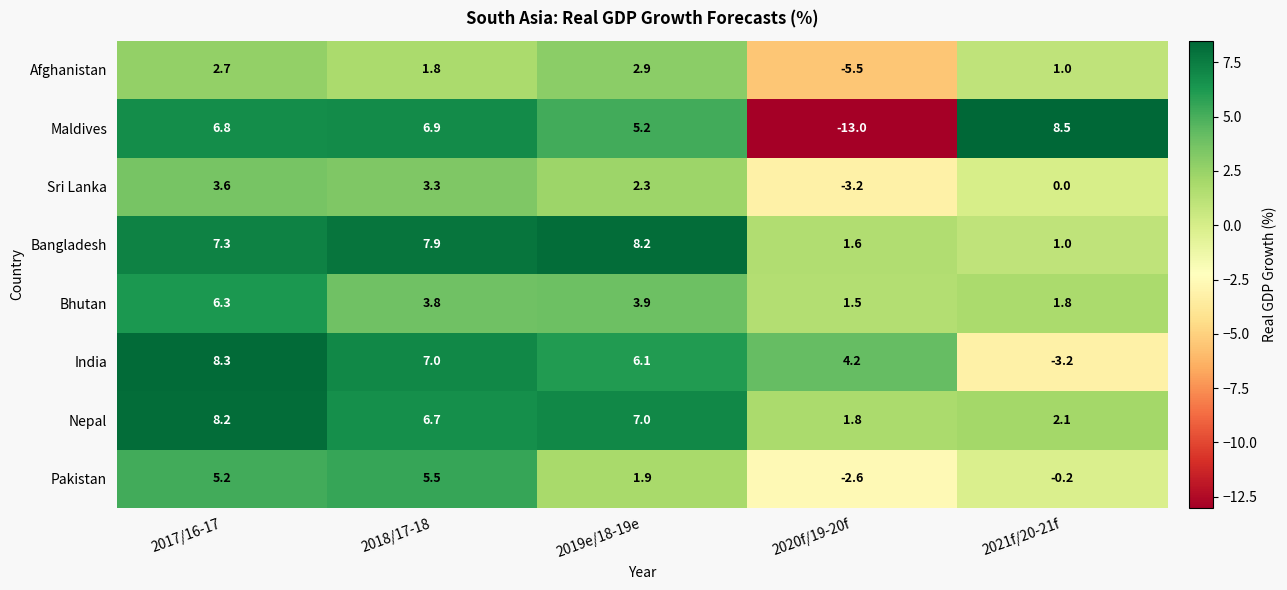

How many positive values does the Maldives series have?

4